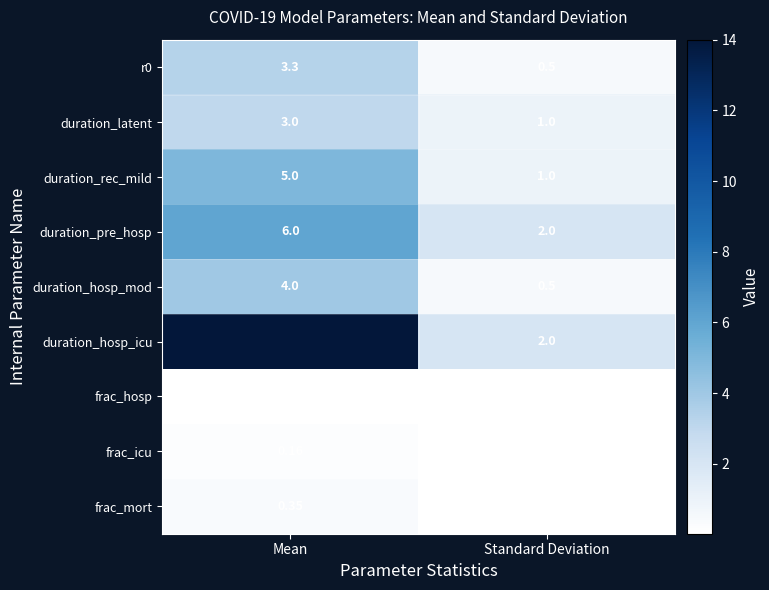

Rank the categories by duration_hosp_icu value from highest to lowest.

Mean, Standard Deviation